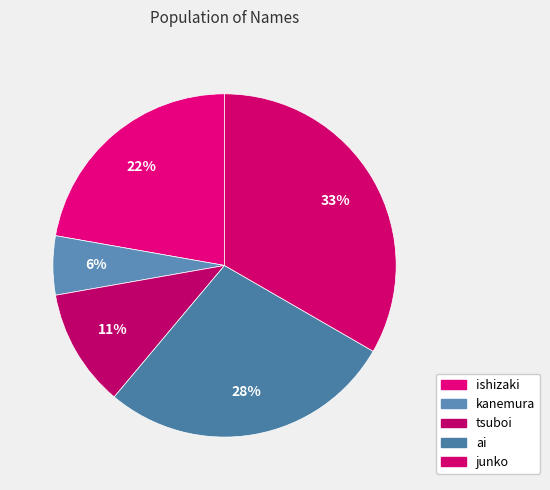

Which category has the biggest portion of the pie?

junko